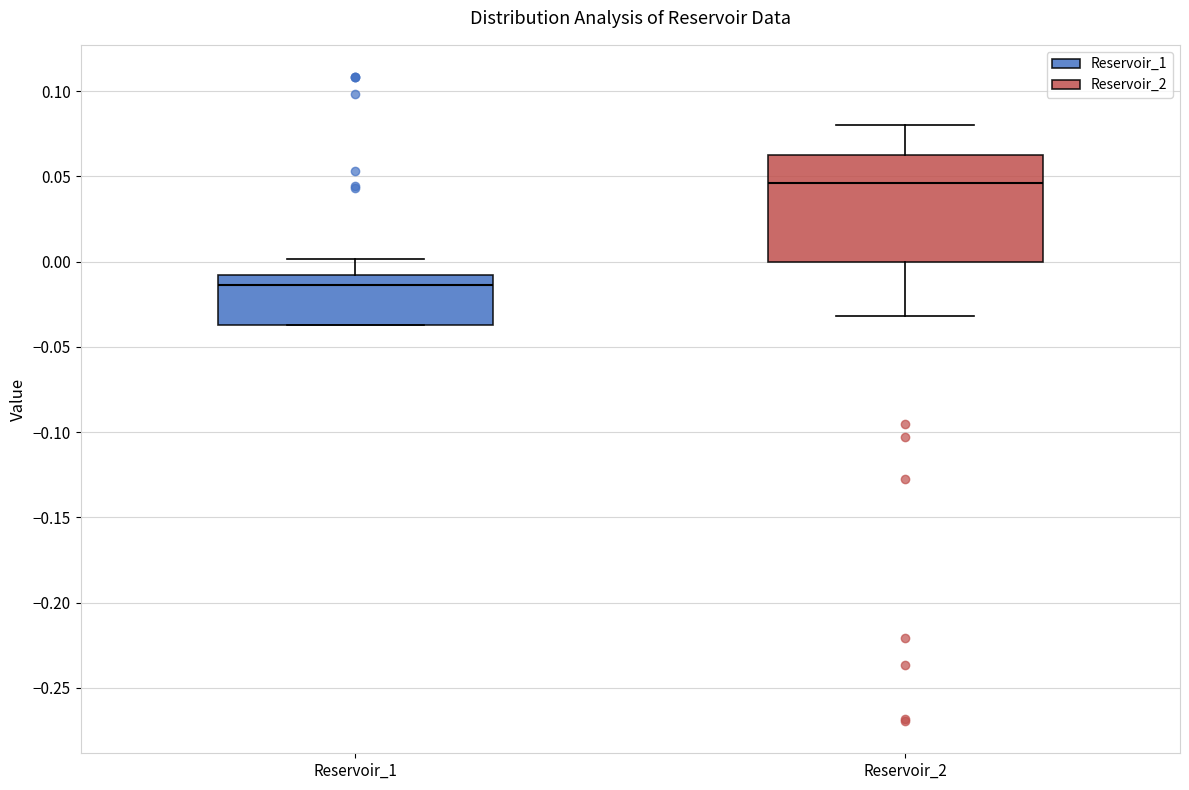

Comparing the boxes themselves (not the whiskers), which one is the tallest?

Reservoir_2